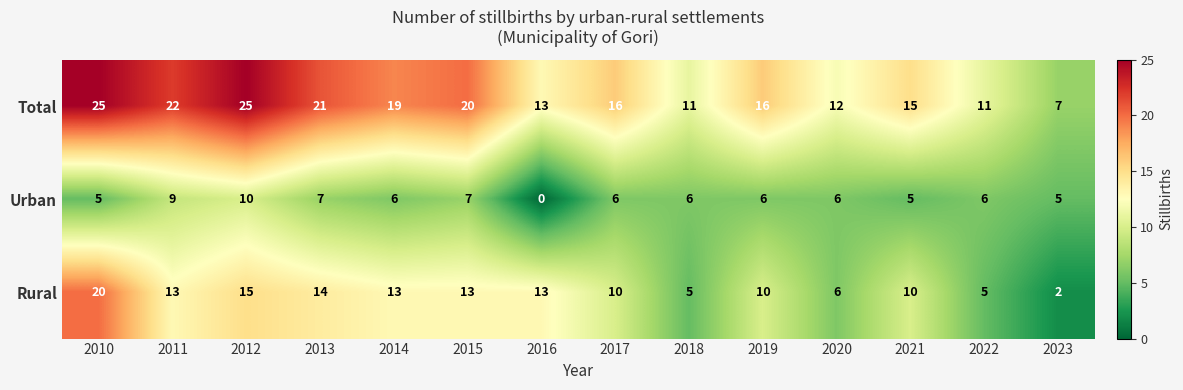

How many data points does each series have?

14